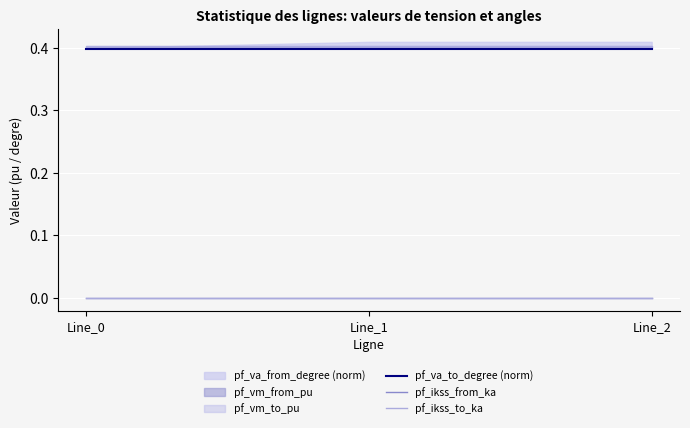

Which series has the widest spread of values?

pf_va_to_degree (norm)